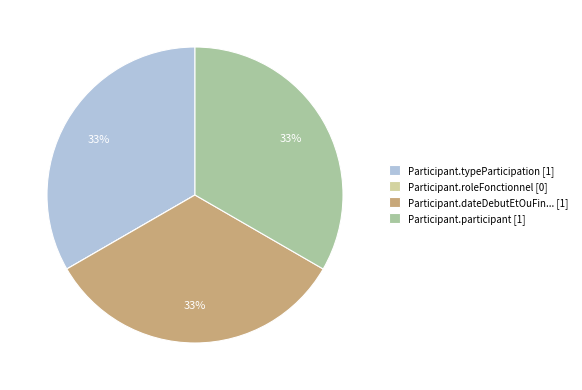

The Participant.participant [1] slice represents 25% of the pie. True or false?

False